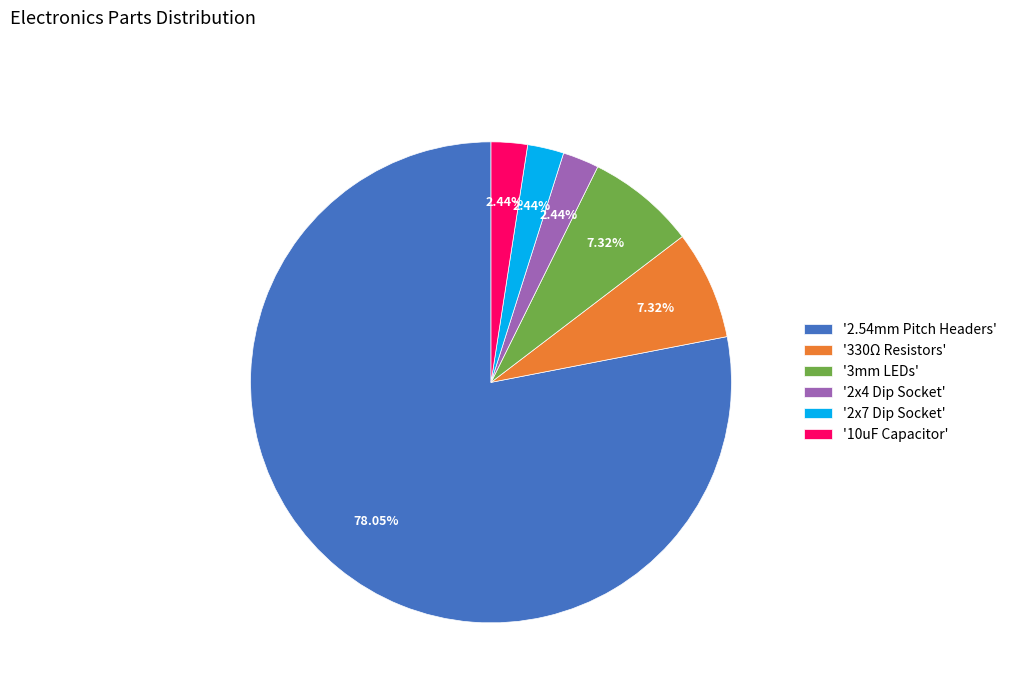

Count the number of slices in the pie.

6